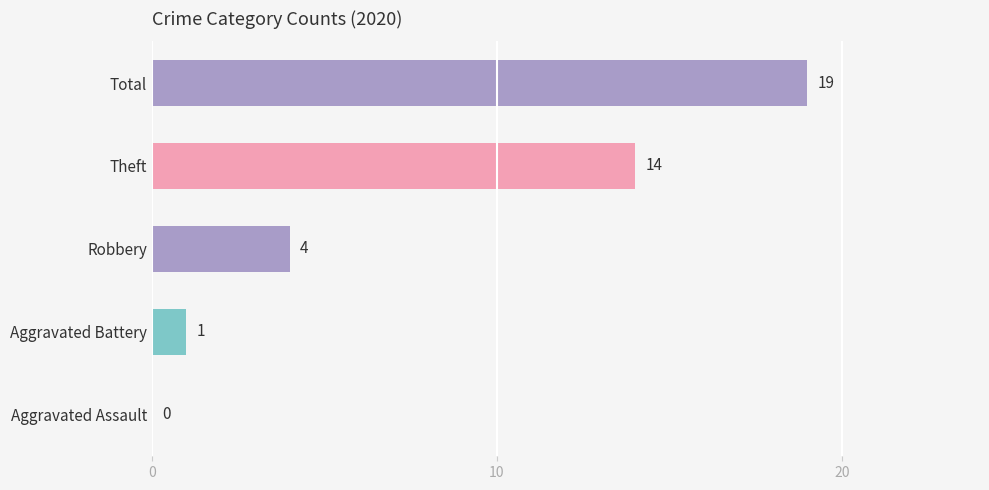

What is the change in value from Aggravated Assault to Robbery?

+4